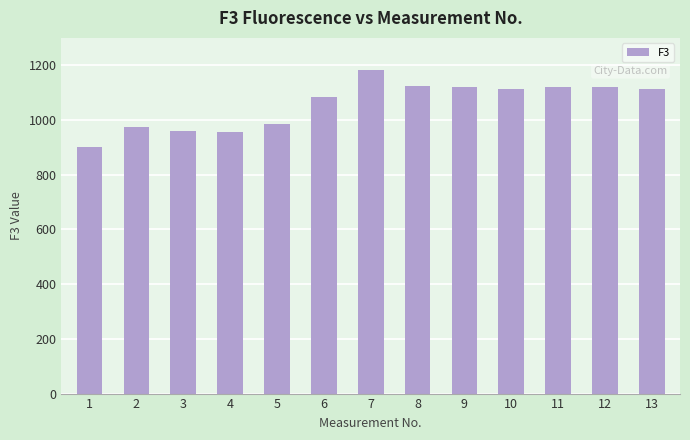

Is it true that the value at 13 is 734?

False